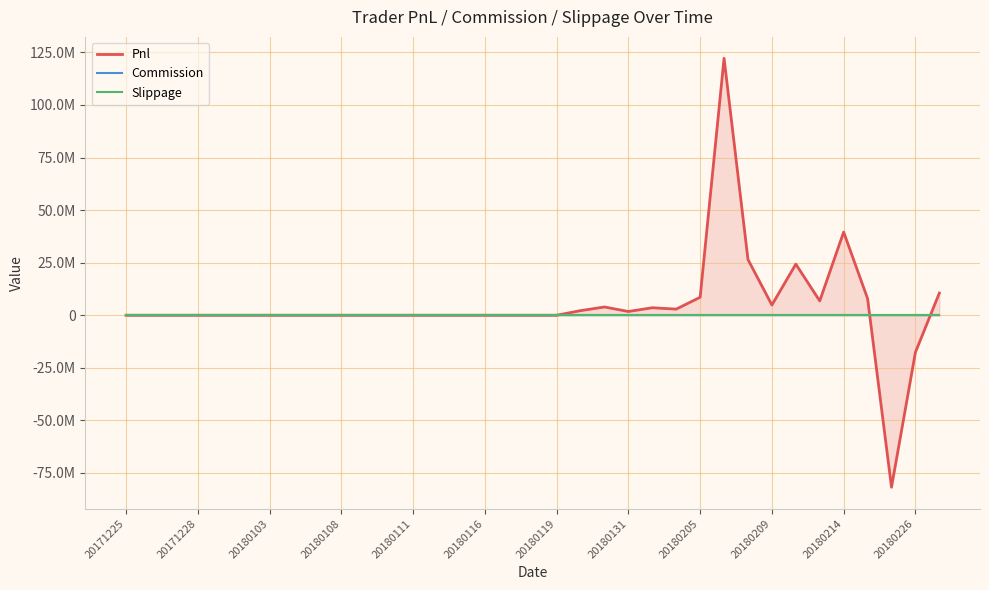

Is it true that Slippage equals 0.0 at 20180226?

True